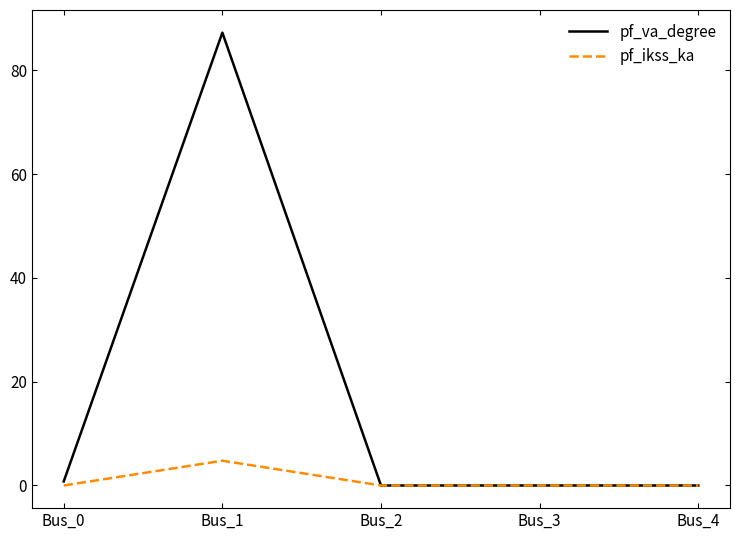

Which series has the largest total across all categories?

pf_va_degree